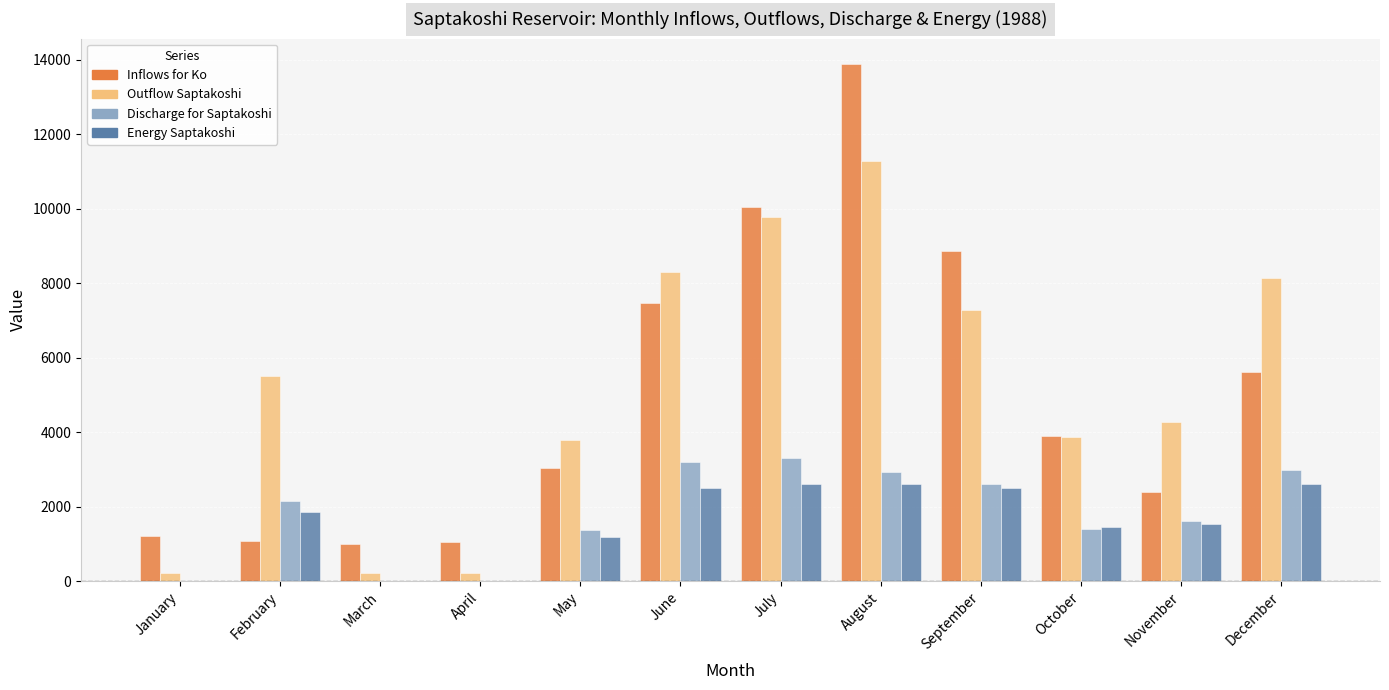

Which label corresponds to the largest value in the chart?

August